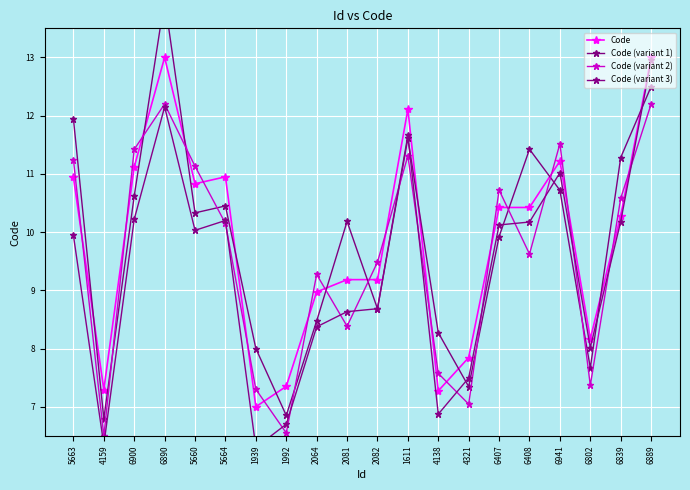

What is the highest value of the Code series?

13.0